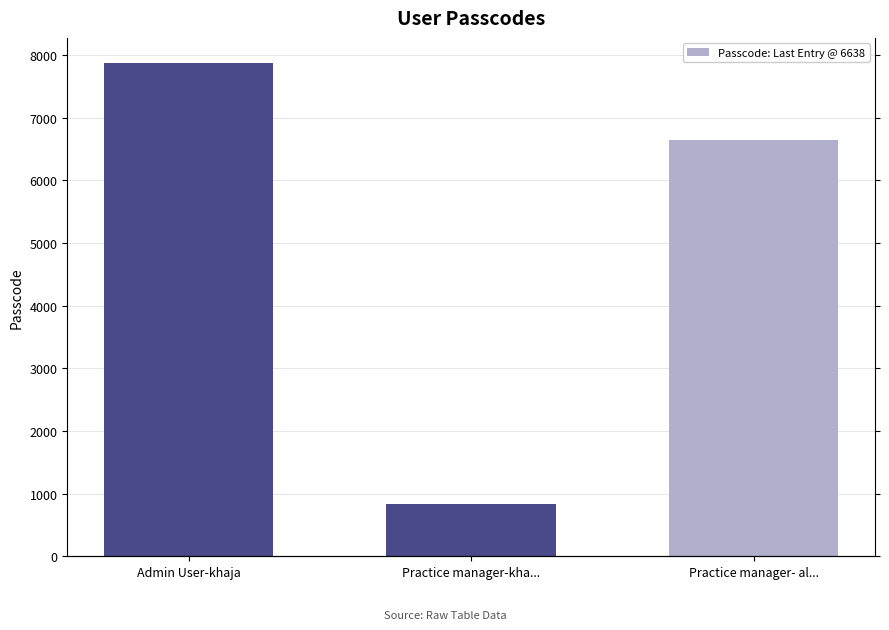

How many data points are above 6638?

1